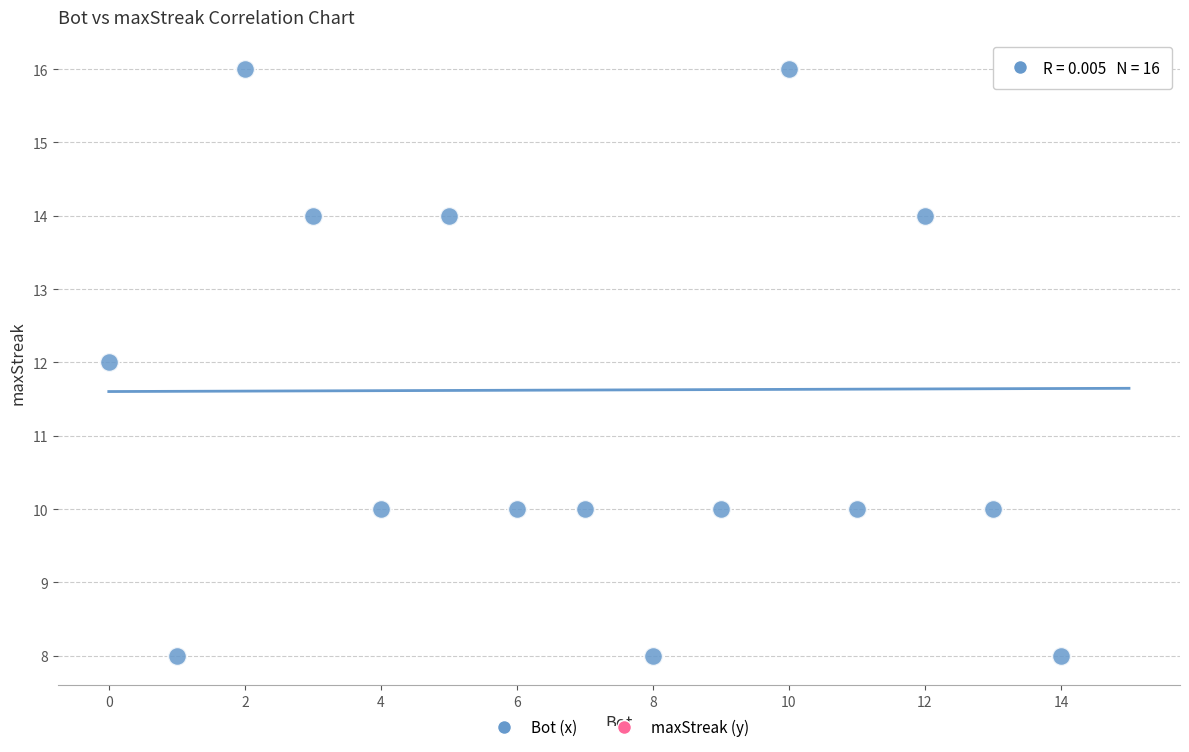

What is the range of X values (max minus min)?

15